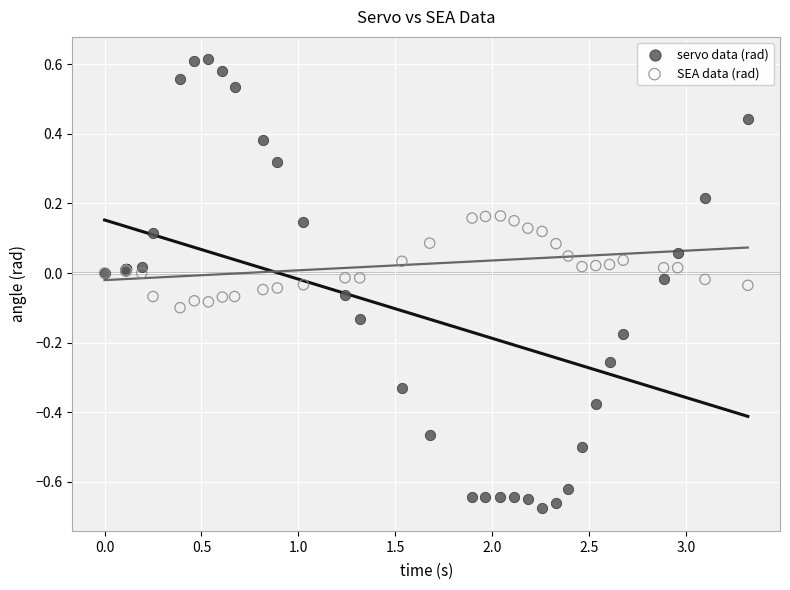

Which series reaches the minimum Y coordinate?

servo data (rad)